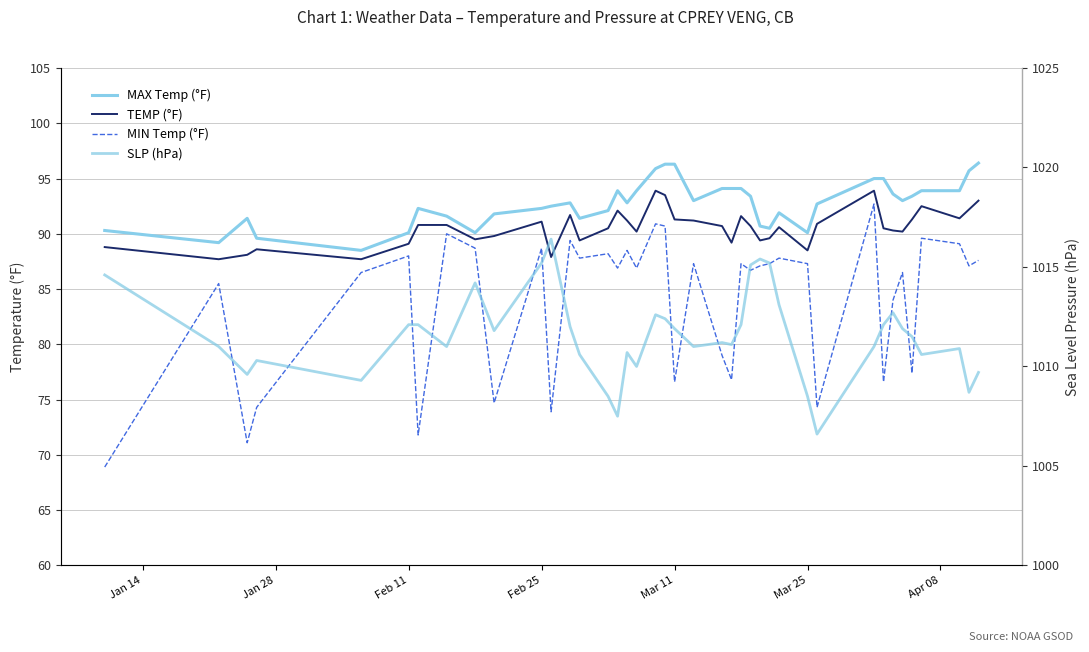

Reading right to left, list all the values displayed in this chart.

MAX Temp (°F): 96.4	95.7	93.9	93.9	93.4	93.0	93.6	95.0	95.0	92.7	90.1	91.9	90.5	90.7	93.4	94.1	94.1	94.1	93.0	96.3	96.3	95.9	93.9	92.8	93.9	92.1	91.4	92.8	92.5	92.3	91.8	90.1	91.6	92.3	90.1	88.5	89.6	91.4	89.2	90.3
TEMP (°F): 93.0	92.2	91.4	92.5	91.3	90.2	90.3	90.5	93.9	90.9	88.5	90.6	89.6	89.4	90.7	91.6	89.2	90.7	91.2	91.3	93.5	93.9	90.2	91.2	92.1	90.5	89.4	91.7	87.9	91.1	89.8	89.5	90.8	90.8	89.1	87.7	88.6	88.1	87.7	88.8
MIN Temp (°F): 87.6	87.1	89.1	89.6	77.4	86.5	84.0	76.6	92.7	74.3	87.3	87.8	87.3	87.1	86.7	87.3	76.8	79.0	87.3	76.6	90.7	90.9	86.9	88.5	86.9	88.2	87.8	89.4	73.9	88.7	74.7	88.7	90.0	71.8	88.0	86.5	74.3	71.1	85.5	68.9
SLP (hPa): 1009.7	1008.7	1010.9	1010.6	1011.5	1011.9	1012.7	1012.1	1011.0	1006.6	1008.5	1013.1	1015.2	1015.4	1015.1	1012.1	1011.1	1011.2	1011.0	1011.9	1012.4	1012.6	1010.0	1010.7	1007.5	1008.5	1010.6	1012.0	1016.4	1015.2	1011.8	1014.2	1011.0	1012.1	1012.1	1009.3	1010.3	1009.6	1011.0	1014.6